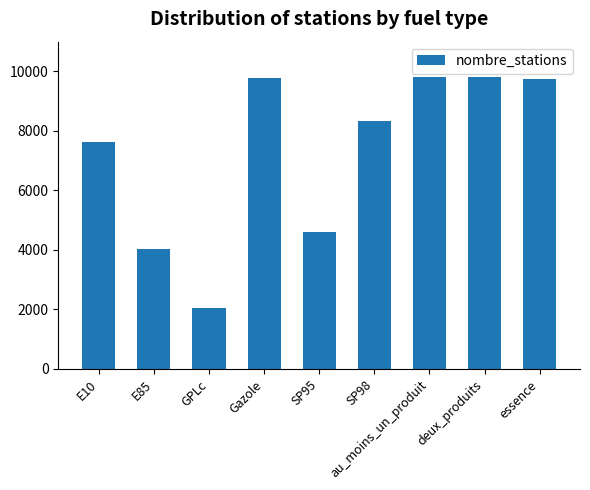

At which label is the value closest to 5928?

SP95